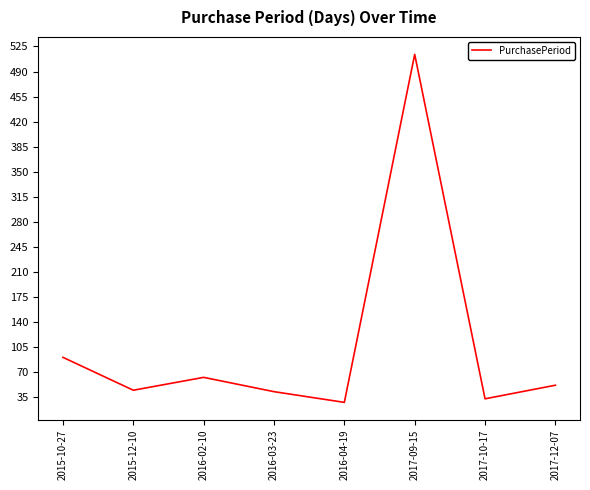

True or false: the data shows 63 at 2016-03-23.

False